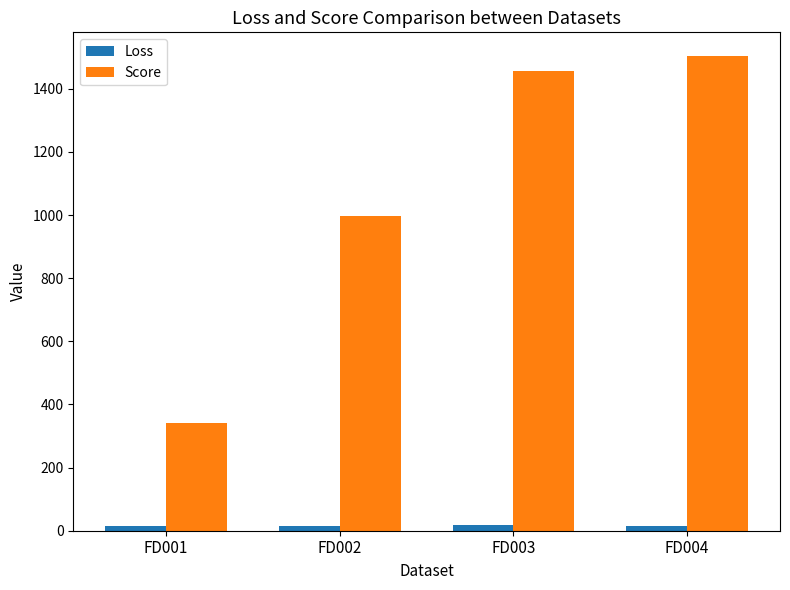

What are all the series names shown in the legend?

Loss, Score